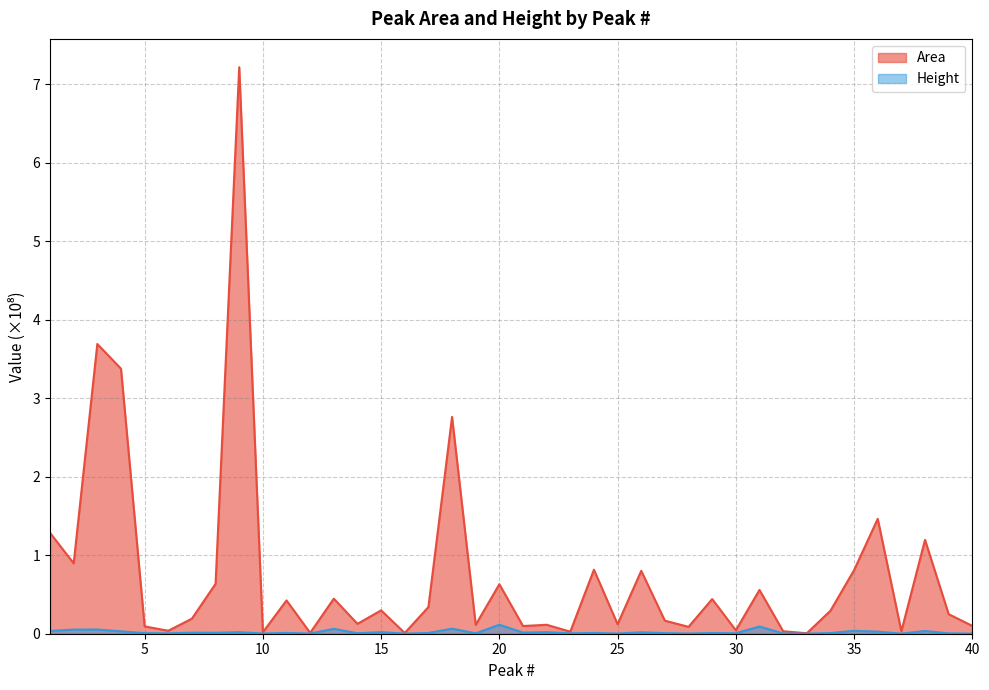

Which has a higher value, 19 or 23?

19